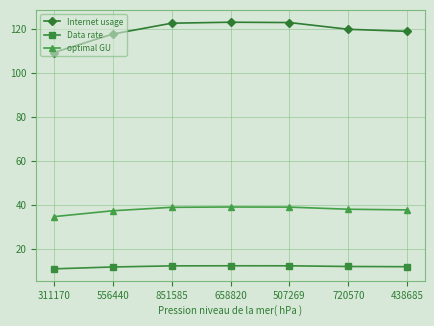

What is the value of the Data rate point at the 4th from the left?

12.5